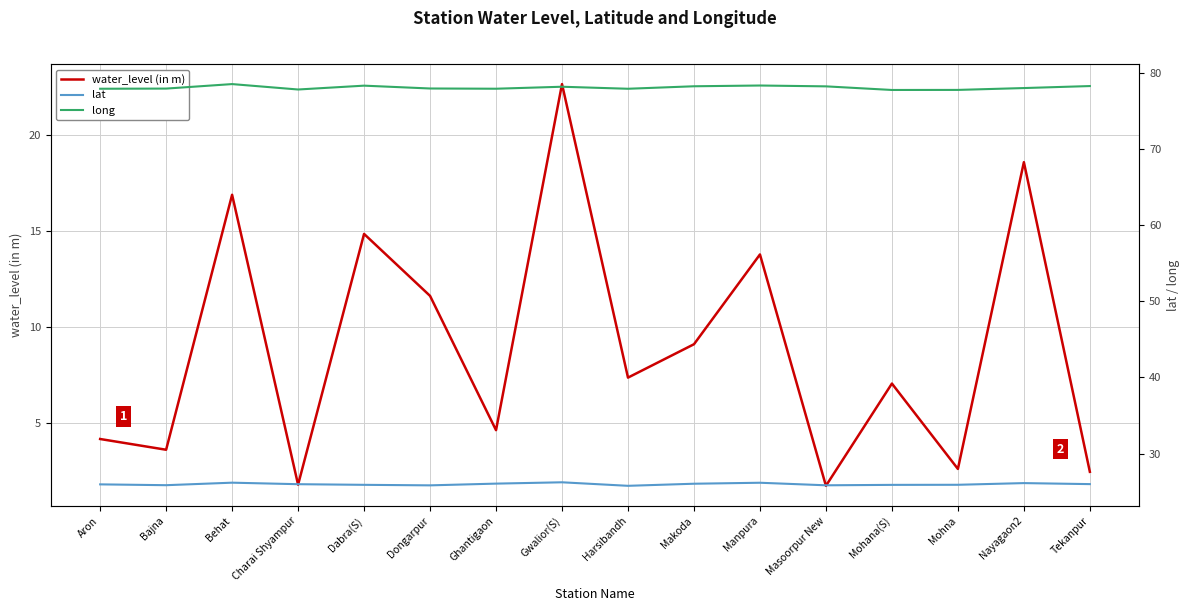

At which category does the chart reach its minimum across all series?

Masoorpur New